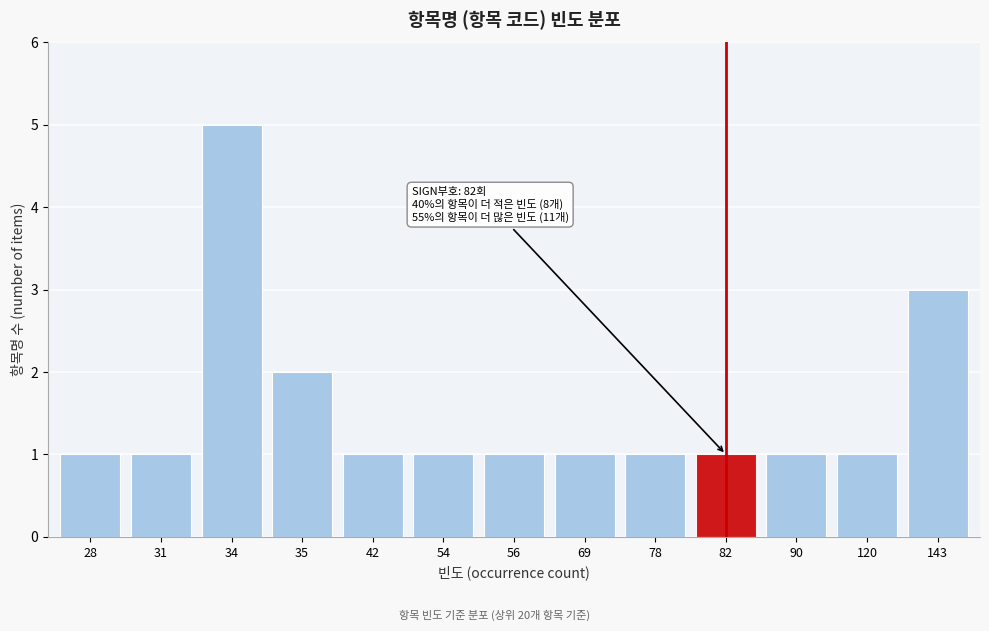

Reading left to right, transcribe all the data shown in this chart.

28=1	31=1	34=5	35=2	42=1	54=1	56=1	69=1	78=1	82=1	90=1	120=1	143=3